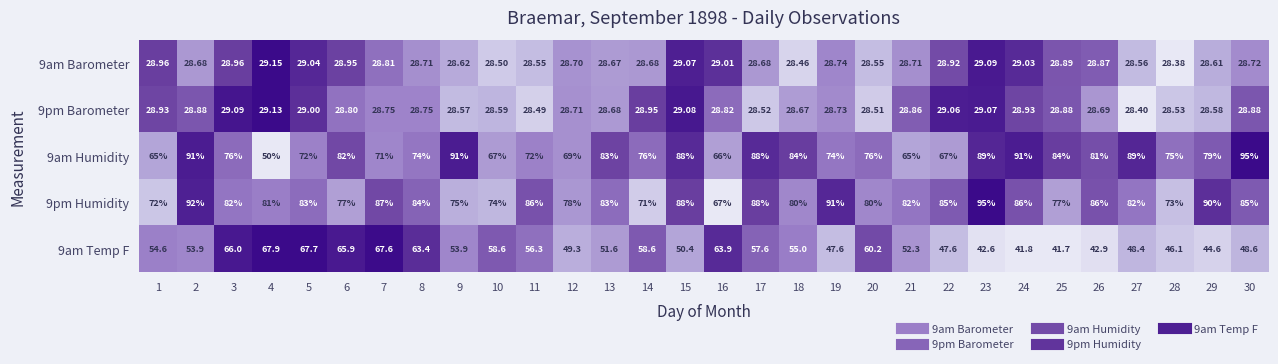

Rank the series at 2 from lowest to highest value.

9am Barometer, 9pm Barometer, 9am Temp F, 9am Humidity, 9pm Humidity